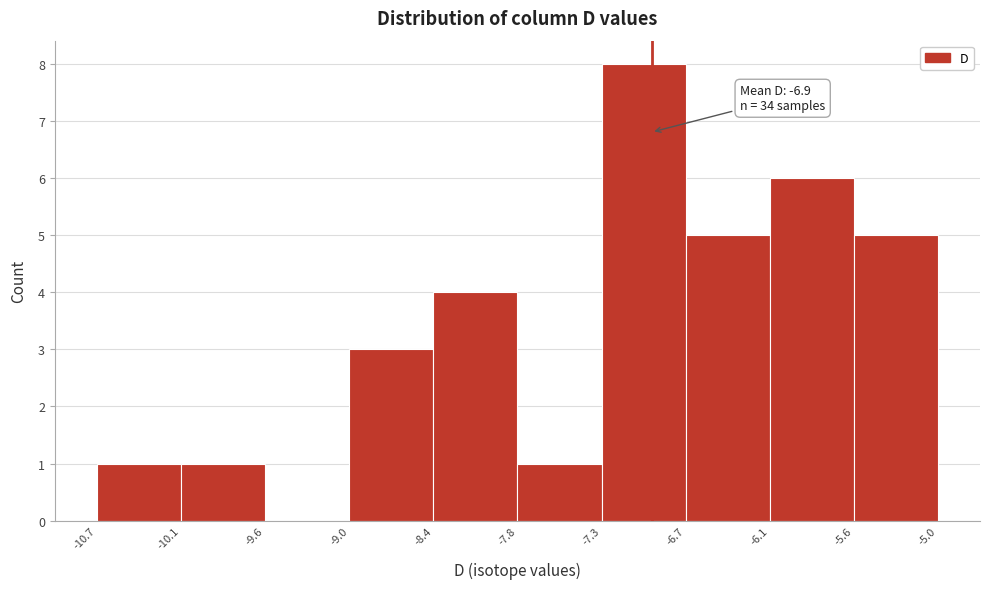

Which range on the x-axis has the tallest bar?

-7.3 to -6.7